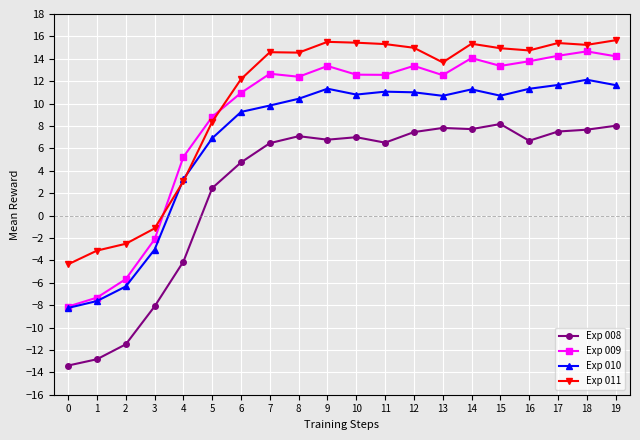

What is the maximum value shown in the chart?

15.7